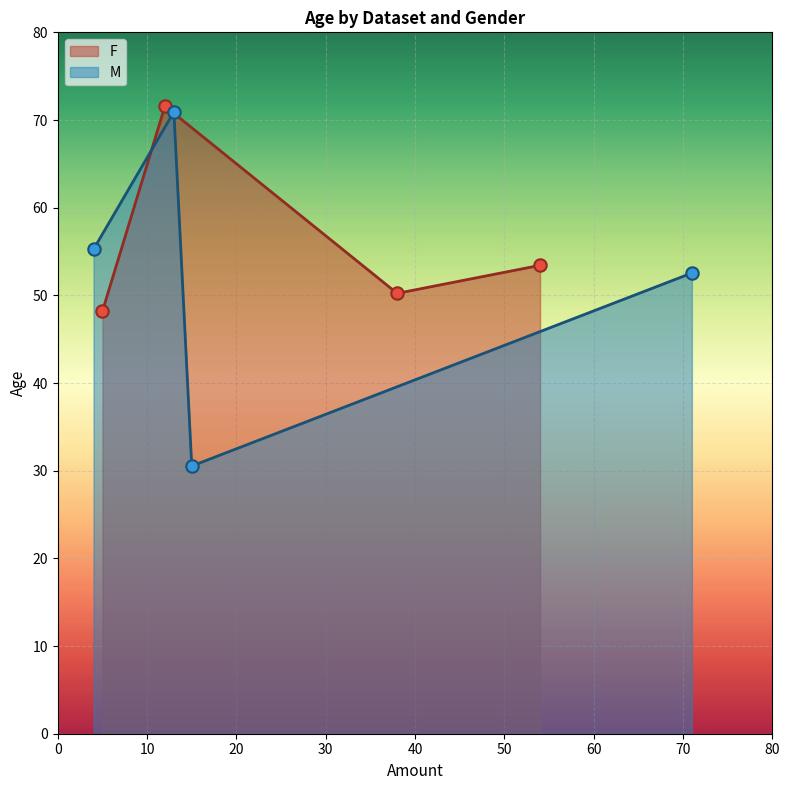

Which series has the widest spread of Y values?

M